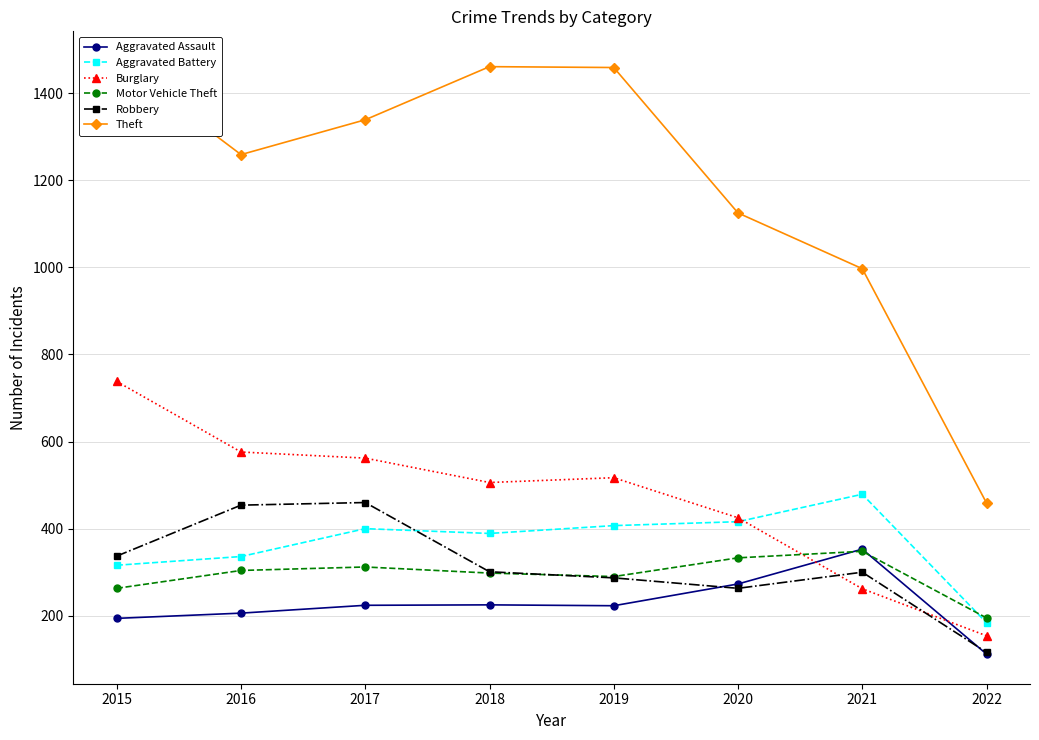

Reading right to left, transcribe all the data shown in this chart.

Aggravated Assault: 112	353	273	223	225	224	206	194
Aggravated Battery: 184	479	416	407	389	400	336	316
Burglary: 154	262	425	517	506	562	576	738
Motor Vehicle Theft: 195	348	333	290	298	312	304	263
Robbery: 116	300	263	287	301	460	454	337
Theft: 459	997	1125	1459	1461	1339	1259	1474